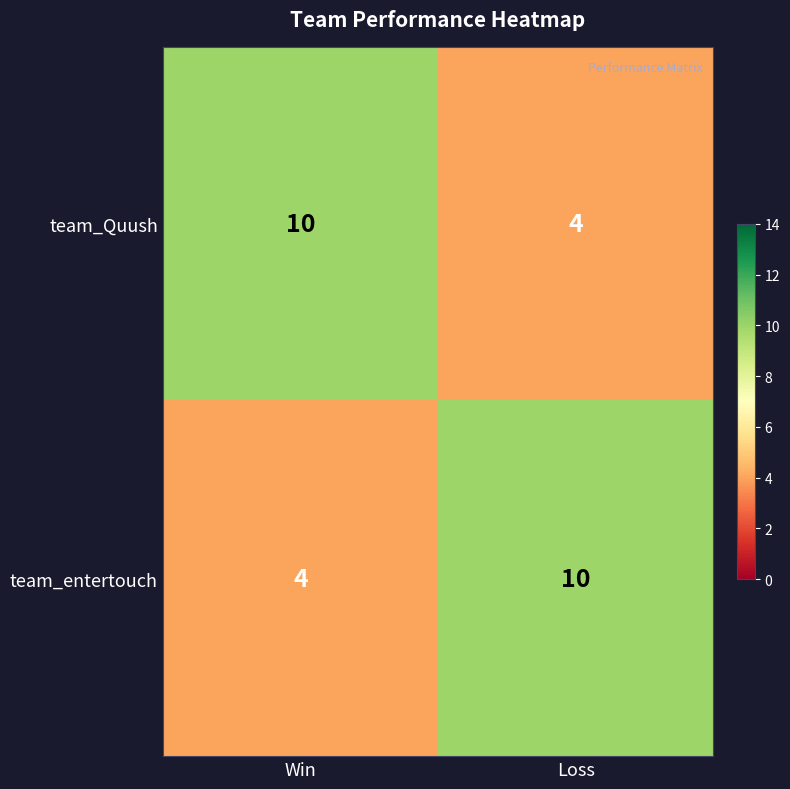

At Win, list the series in order from largest to smallest.

team_Quush, team_entertouch